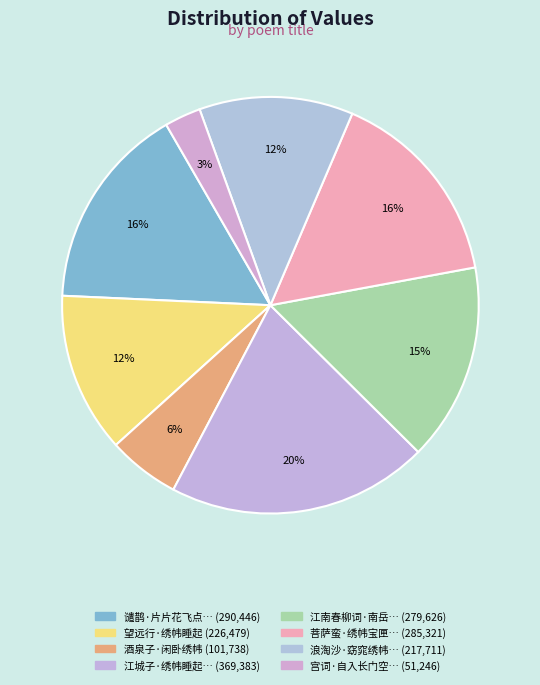

What is the largest slice in the pie chart?

江城子·绣帏睡起倚香篝